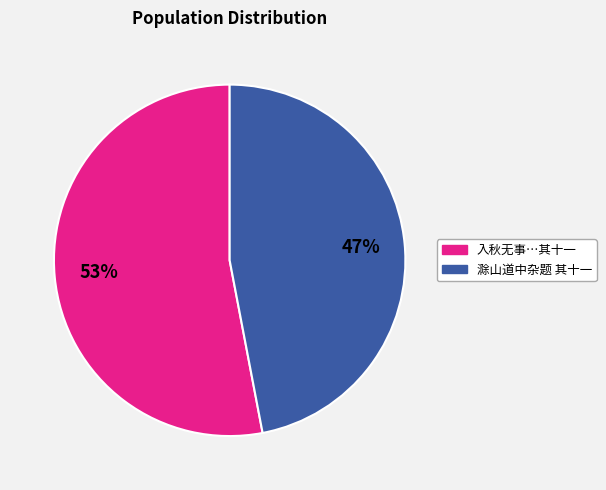

How many slices are in this pie chart?

2